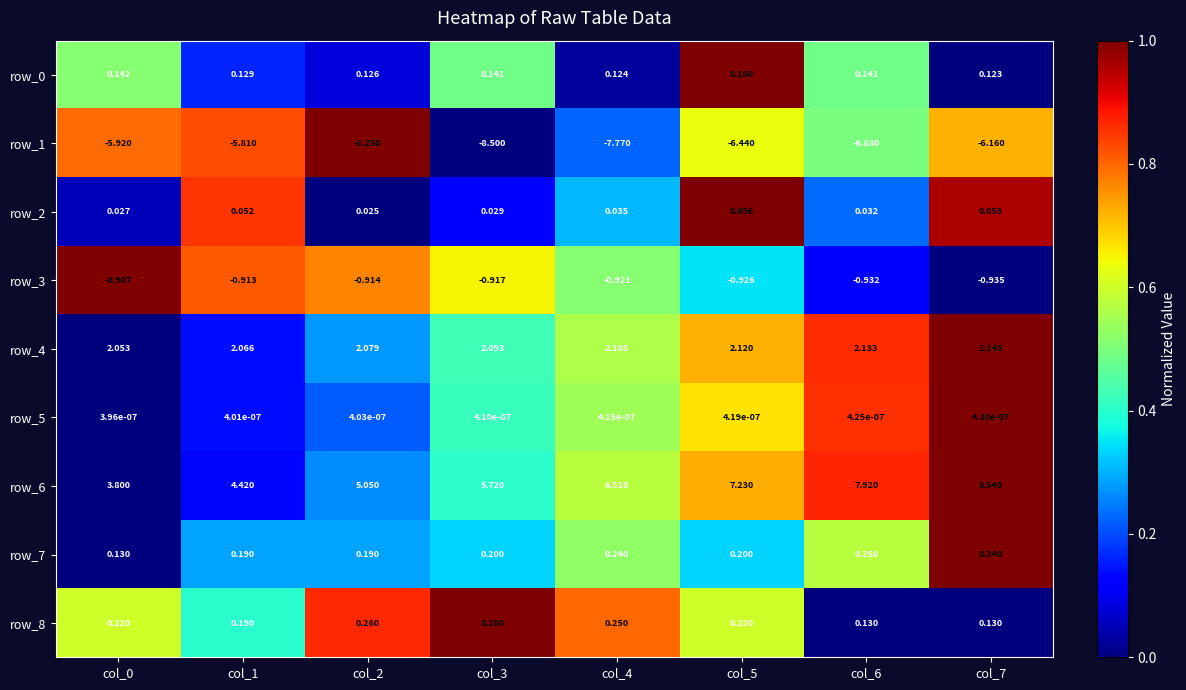

Is the value of row_6 at col_6 greater than the value of row_3 at col_3?

Yes